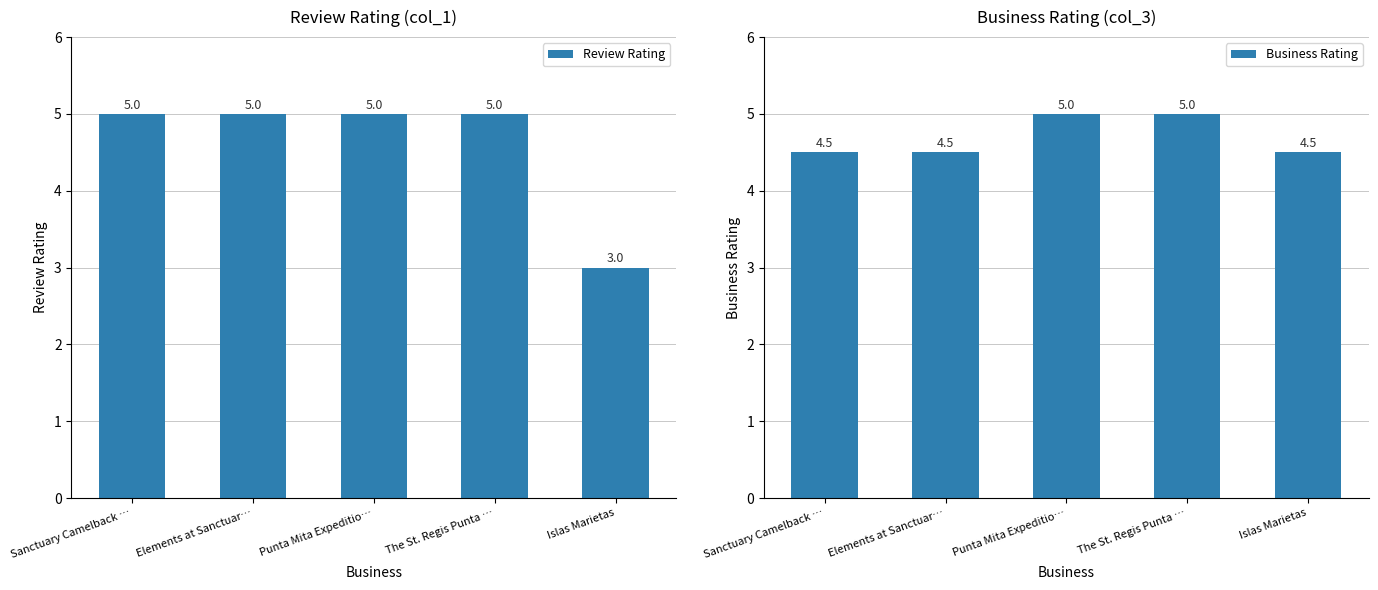

How many data points does each series have?

5